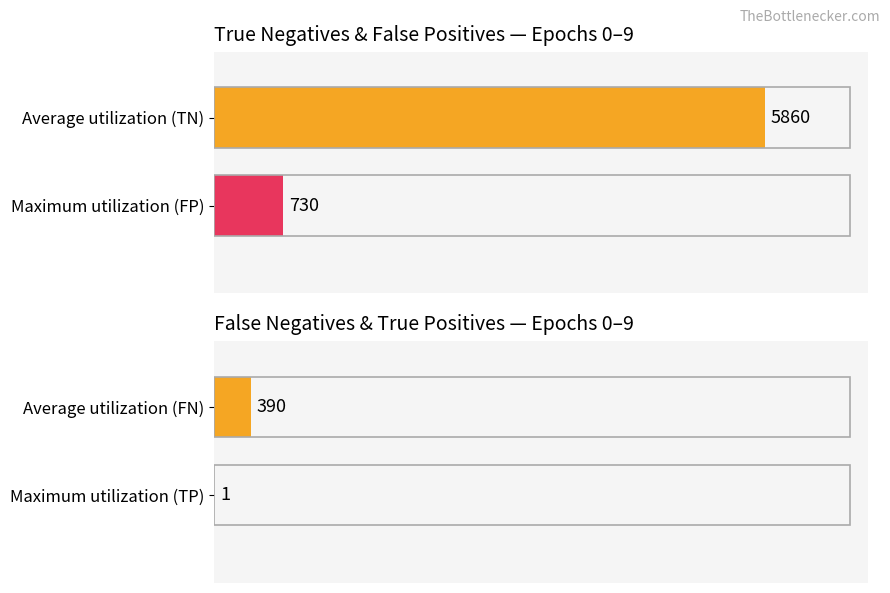

Rank the series at 8 from lowest to highest value.

TP, FN, FP, TN